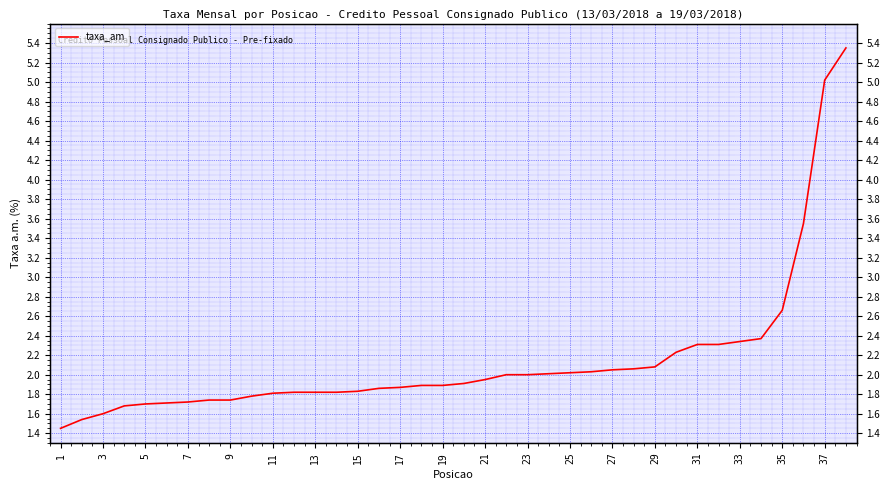

Is it true that the value at 29 is 3.7?

False